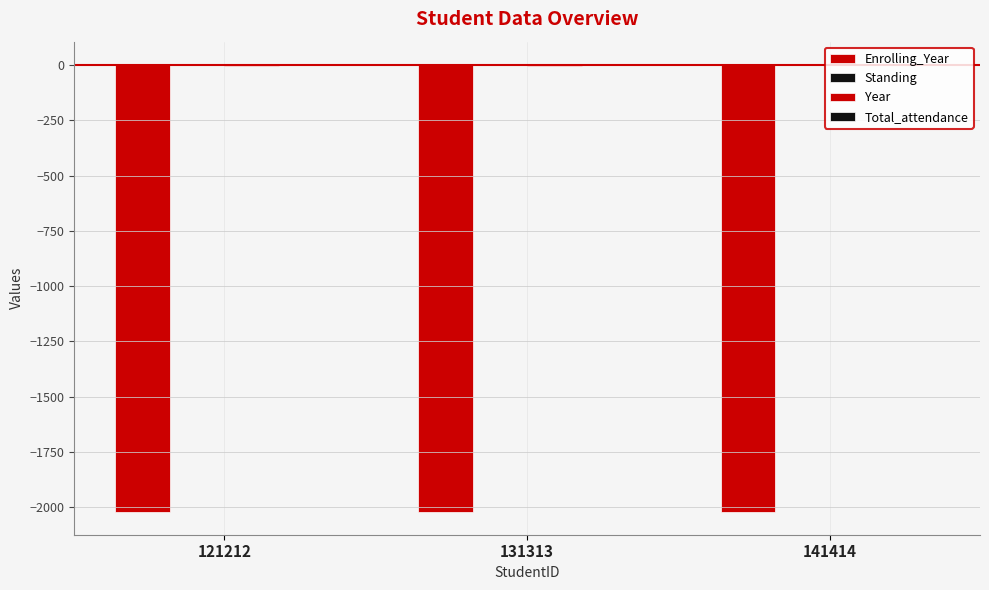

How many groups of bars are there?

3